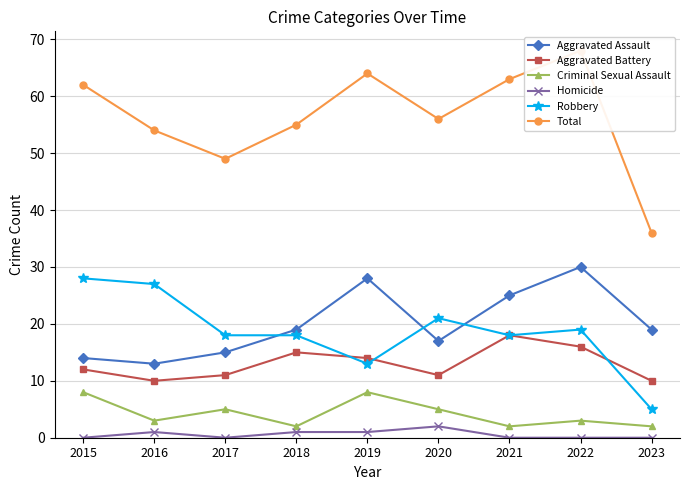

Between 2017 and 2023, which series saw the biggest shift?

Robbery